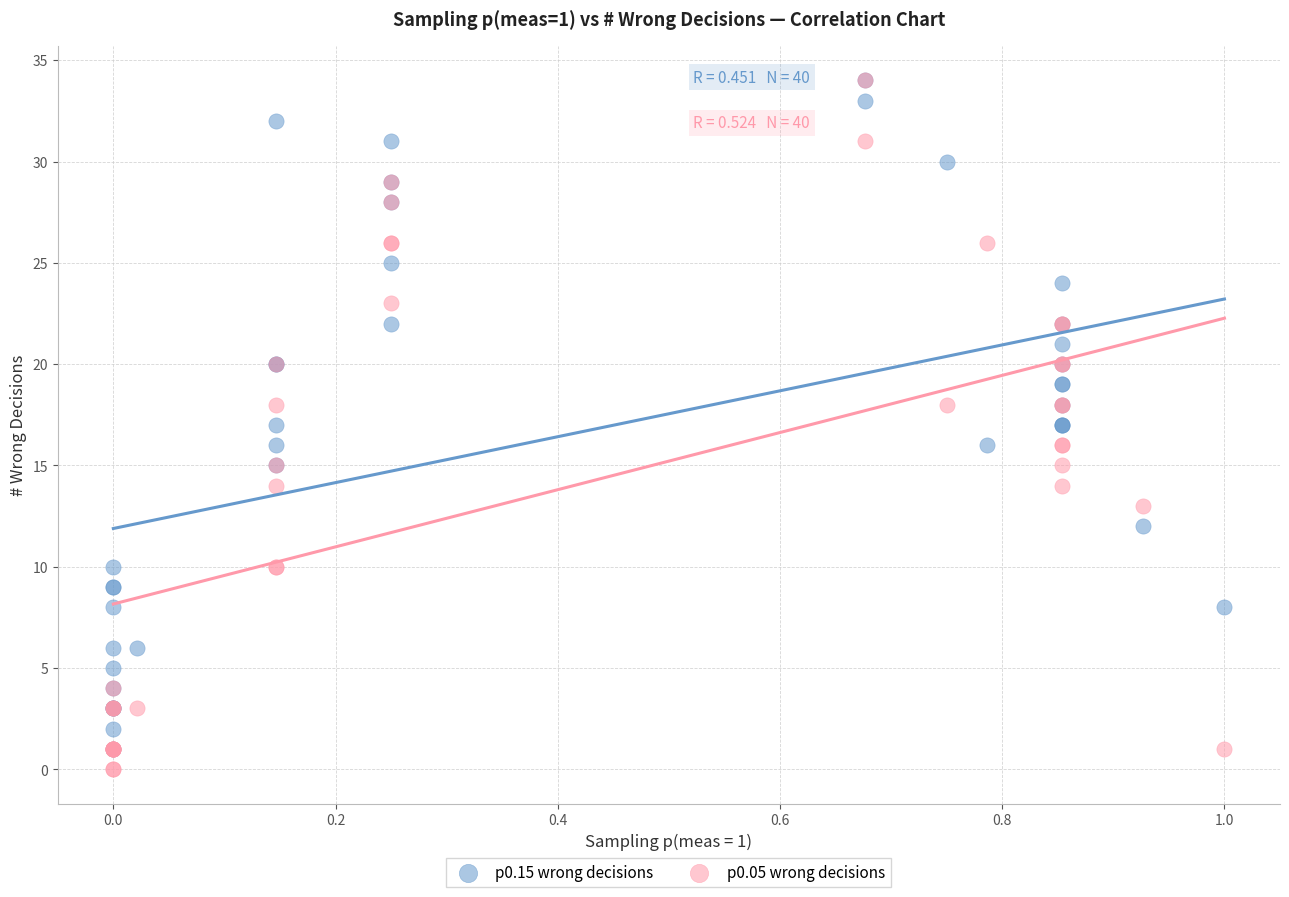

What are all the series names shown in the legend?

p0.15 wrong decisions, p0.05 wrong decisions